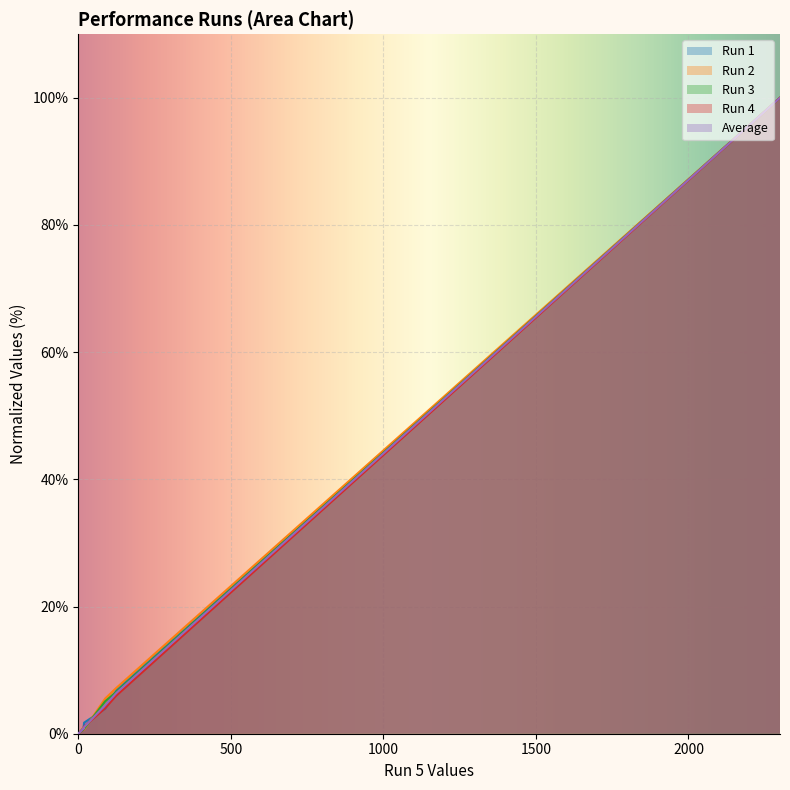

Does the chart display data point markers on the line(s)?

No